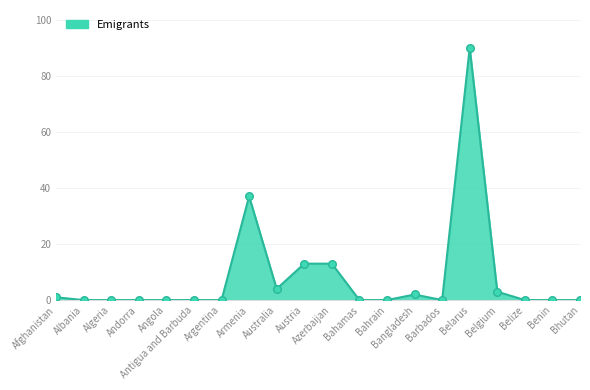

Between Algeria and Belgium, which is larger?

Belgium